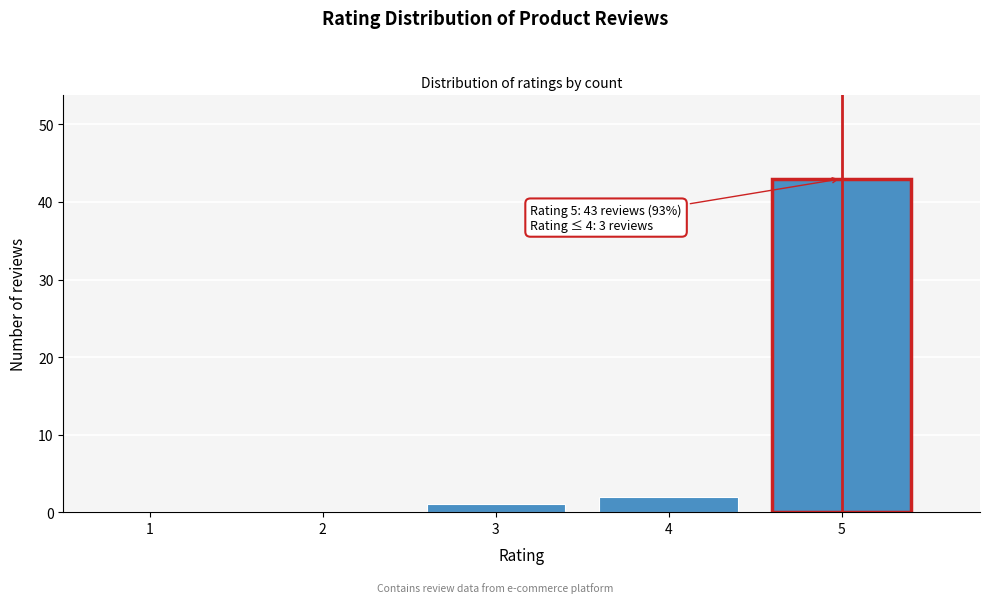

Reading right to left, list all the values displayed in this chart.

5=43	4=2	3=1	2=0	1=0